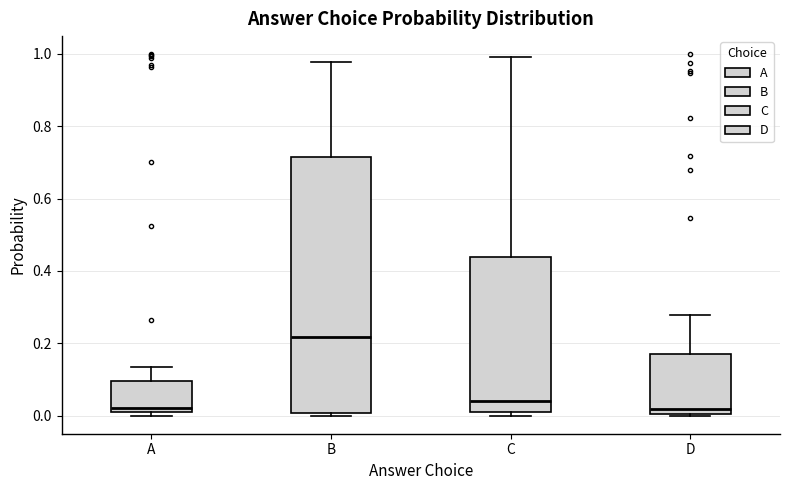

Comparing the boxes themselves (not the whiskers), which one is the tallest?

B